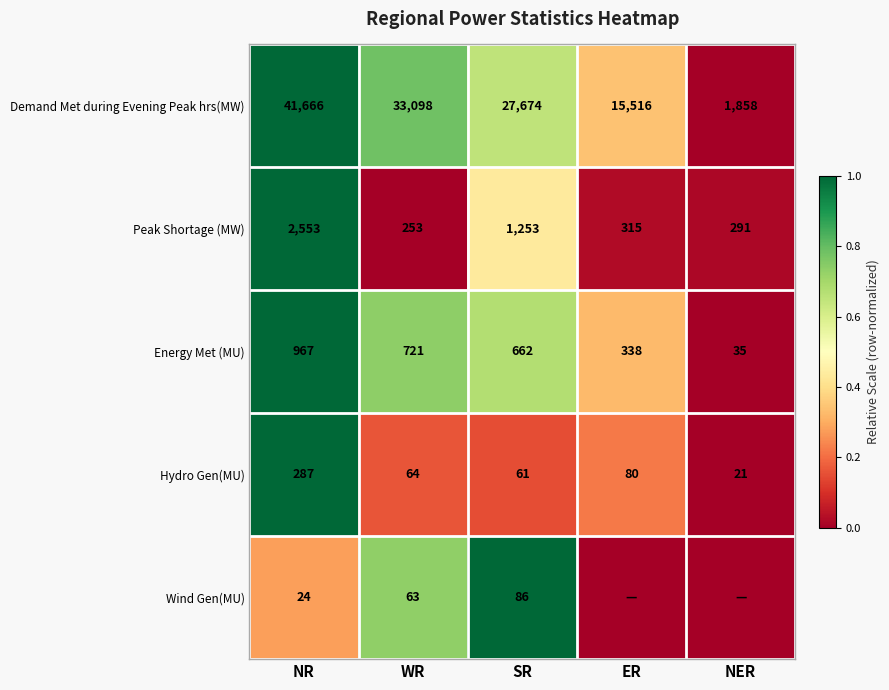

At how many categories does at least one series exceed 0?

5